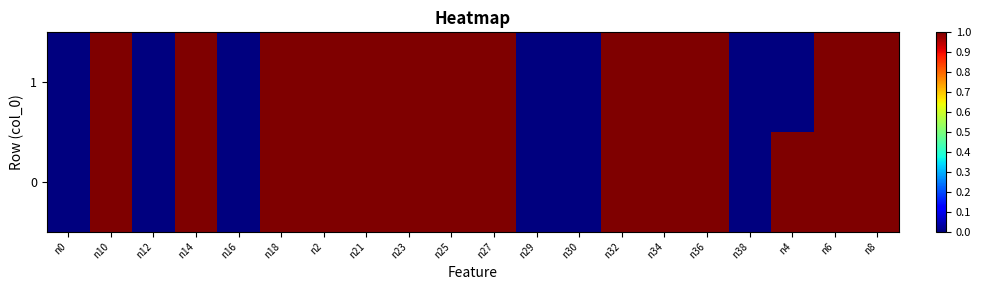

Between n10 and n30, which series saw the biggest shift?

1